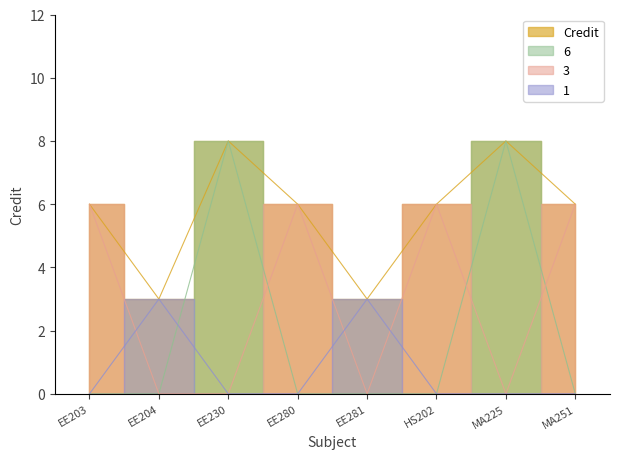

Rank the categories by value from highest to lowest.

EE230, MA225, EE203, EE280, HS202, MA251, EE204, EE281